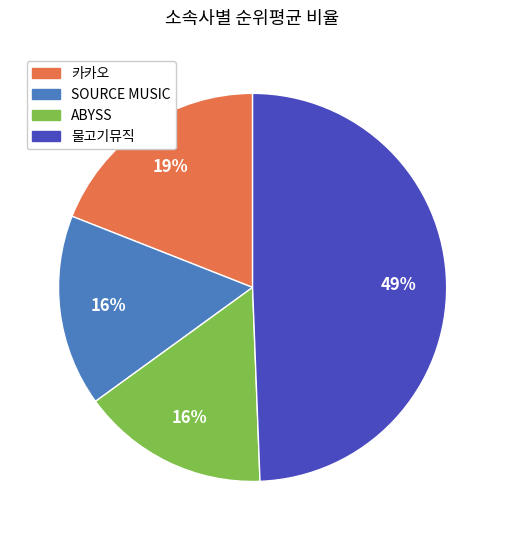

Count the number of slices in the pie.

4